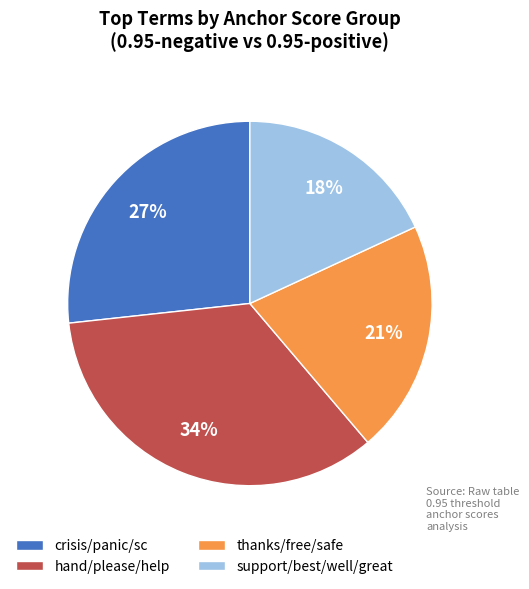

Which category has the biggest portion of the pie?

hand/please/help